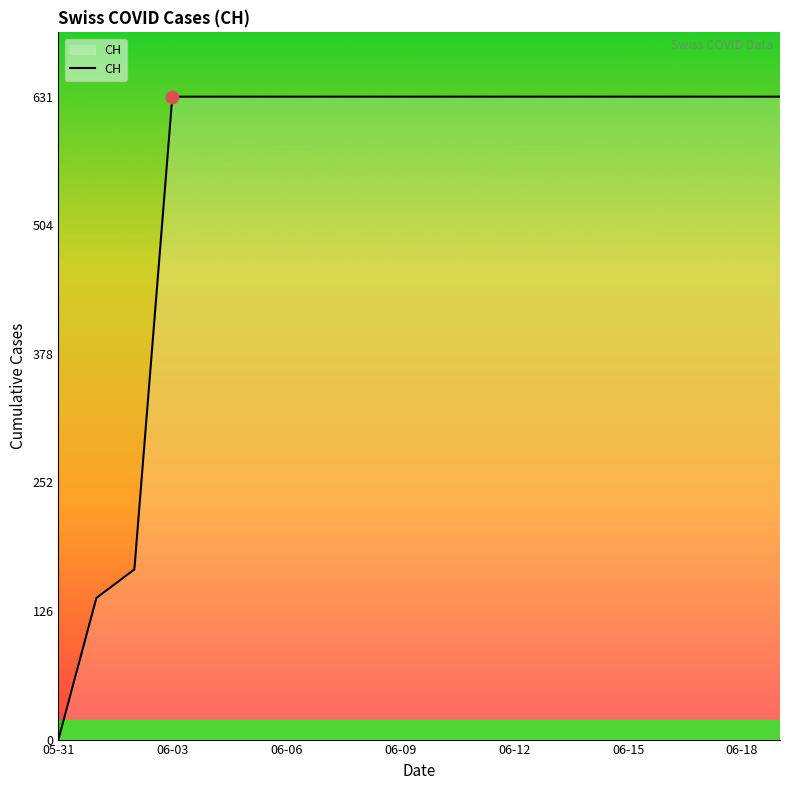

What is the greatest value displayed?

631